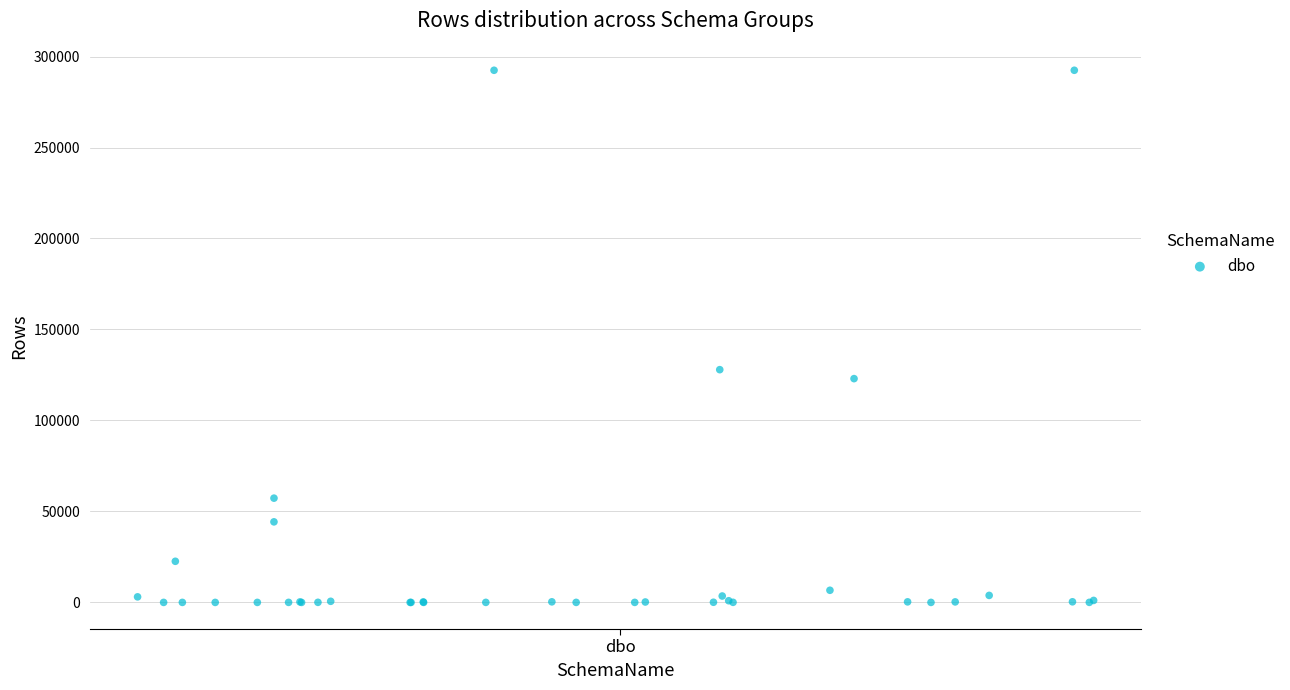

What Y value in the scatter plot is closest to 146225?

127916